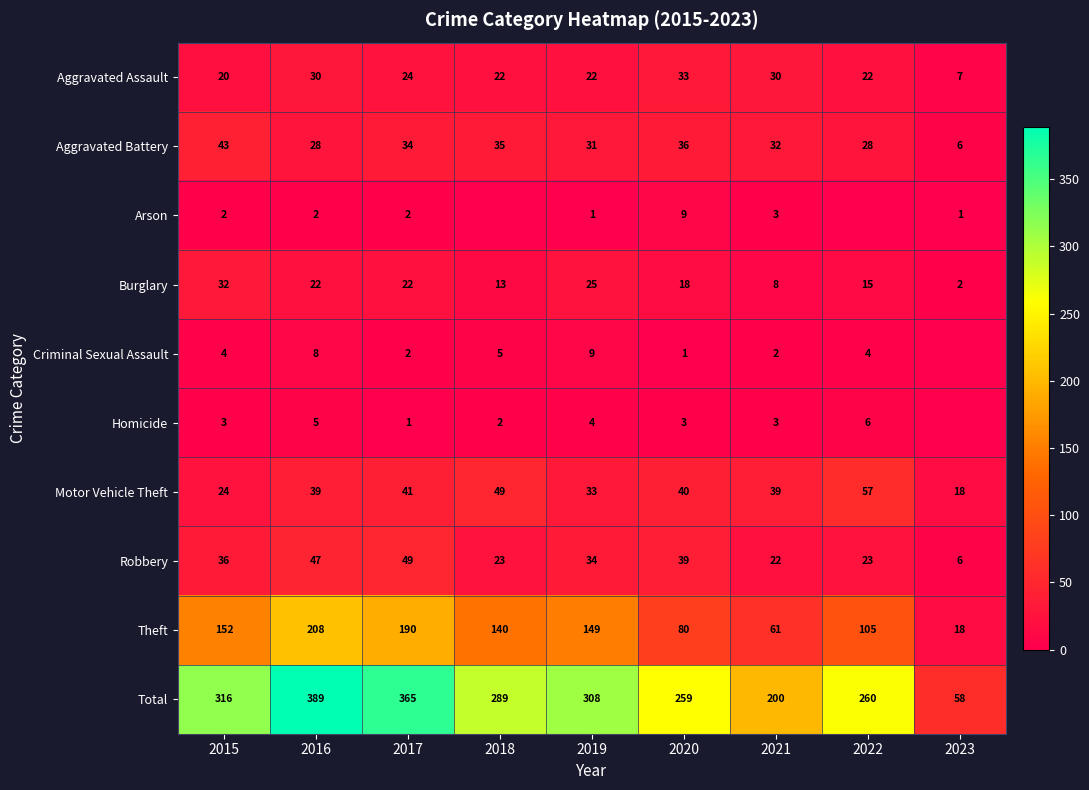

At 2016, list the series in order from largest to smallest.

Total, Theft, Robbery, Motor Vehicle Theft, Aggravated Assault, Aggravated Battery, Burglary, Criminal Sexual Assault, Homicide, Arson